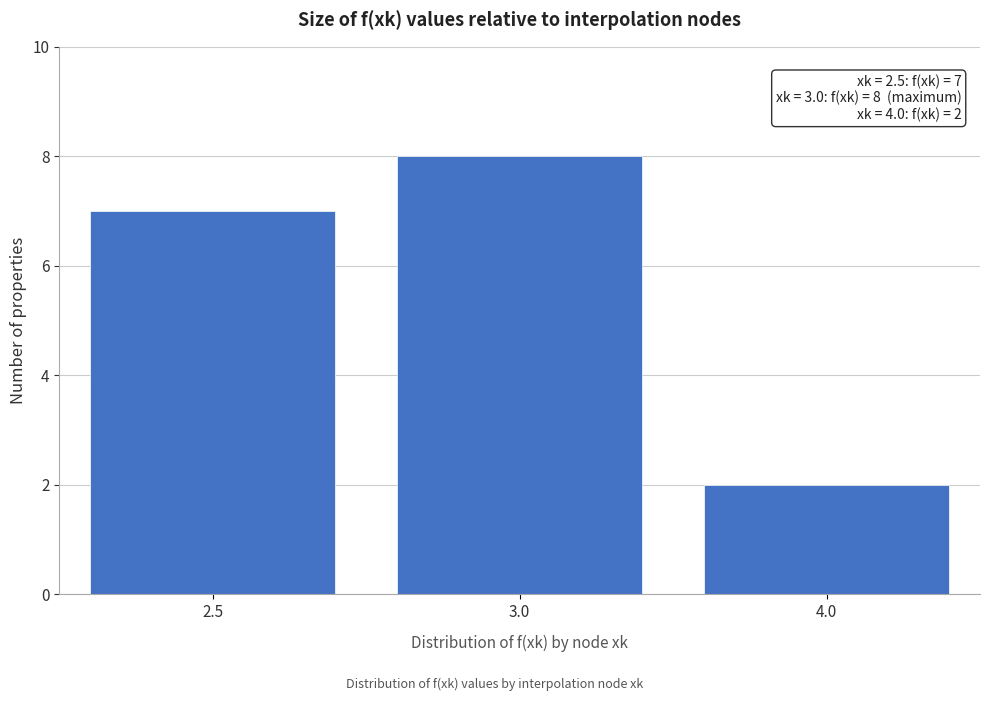

Reading left to right, list all the values displayed in this chart.

7	8	2